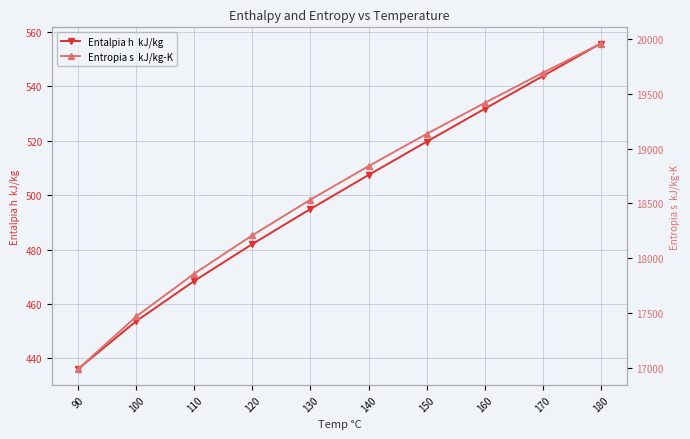

What is the smallest value displayed?

436.2